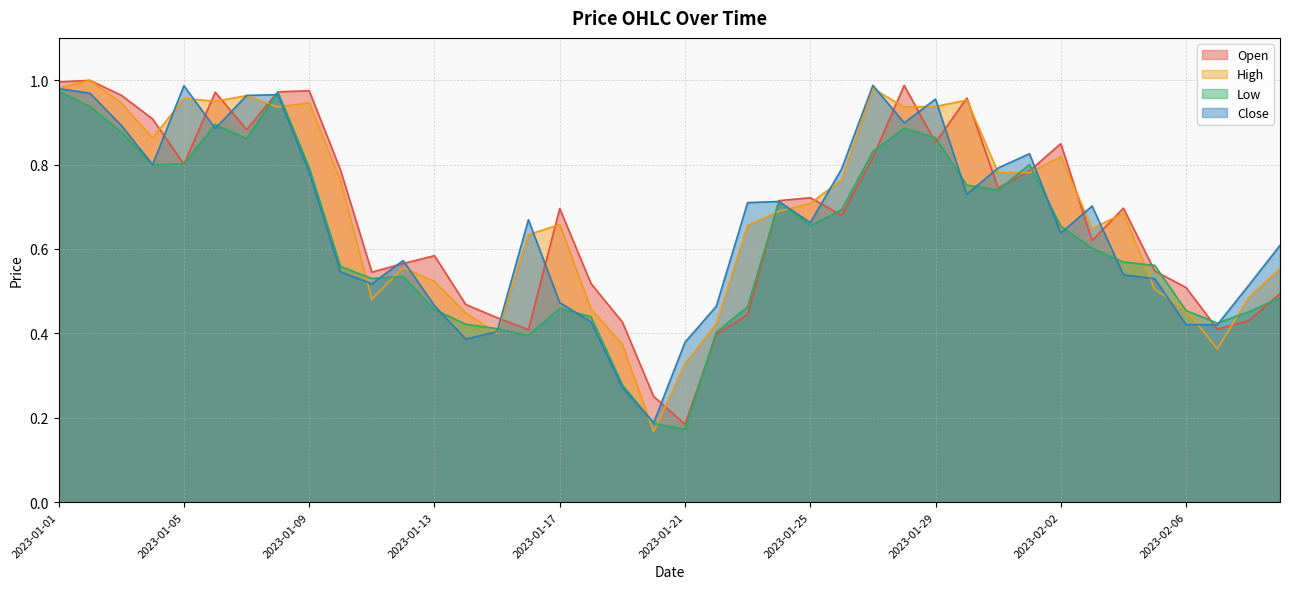

What is the difference between the maximum and second lowest values in the Open series?

0.7